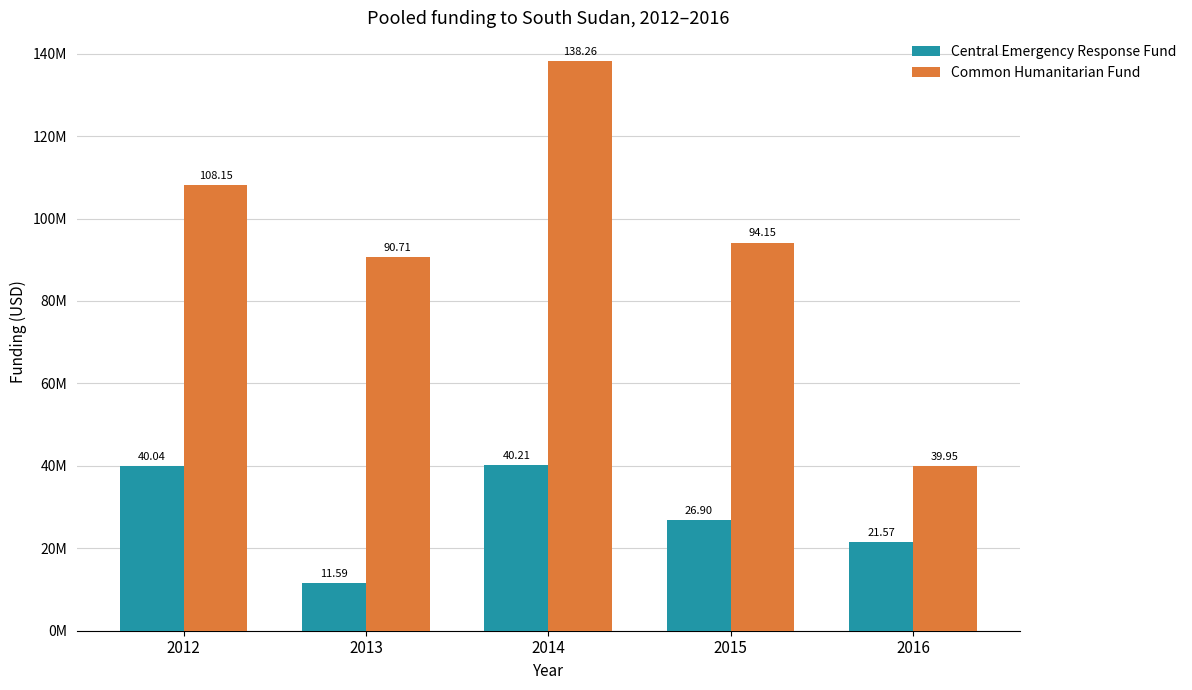

Reading left to right, list all the values displayed in this chart.

Central Emergency Response Fund: 40044091	11586879	40213870	26903806	21573631
Common Humanitarian Fund: 108145526	90707391	138262670	94147450	39953287